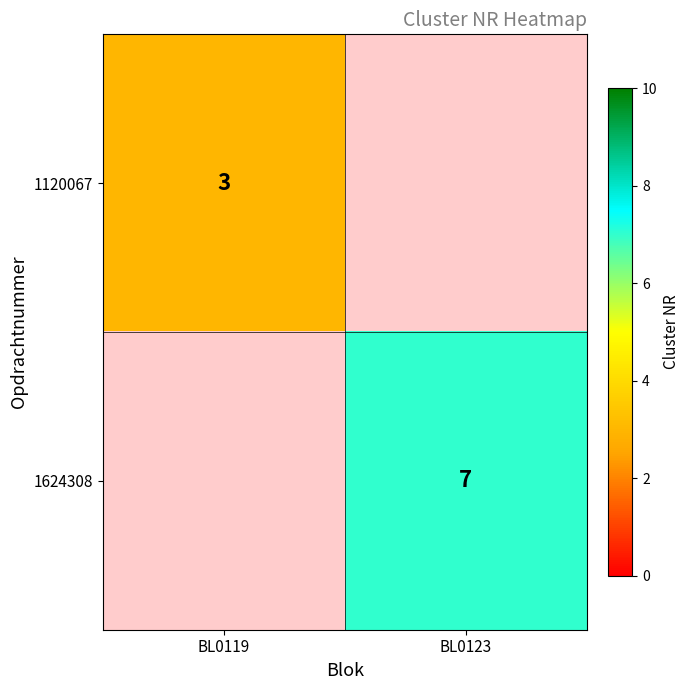

Is it true that 1120067 equals 3 at BL0119?

True